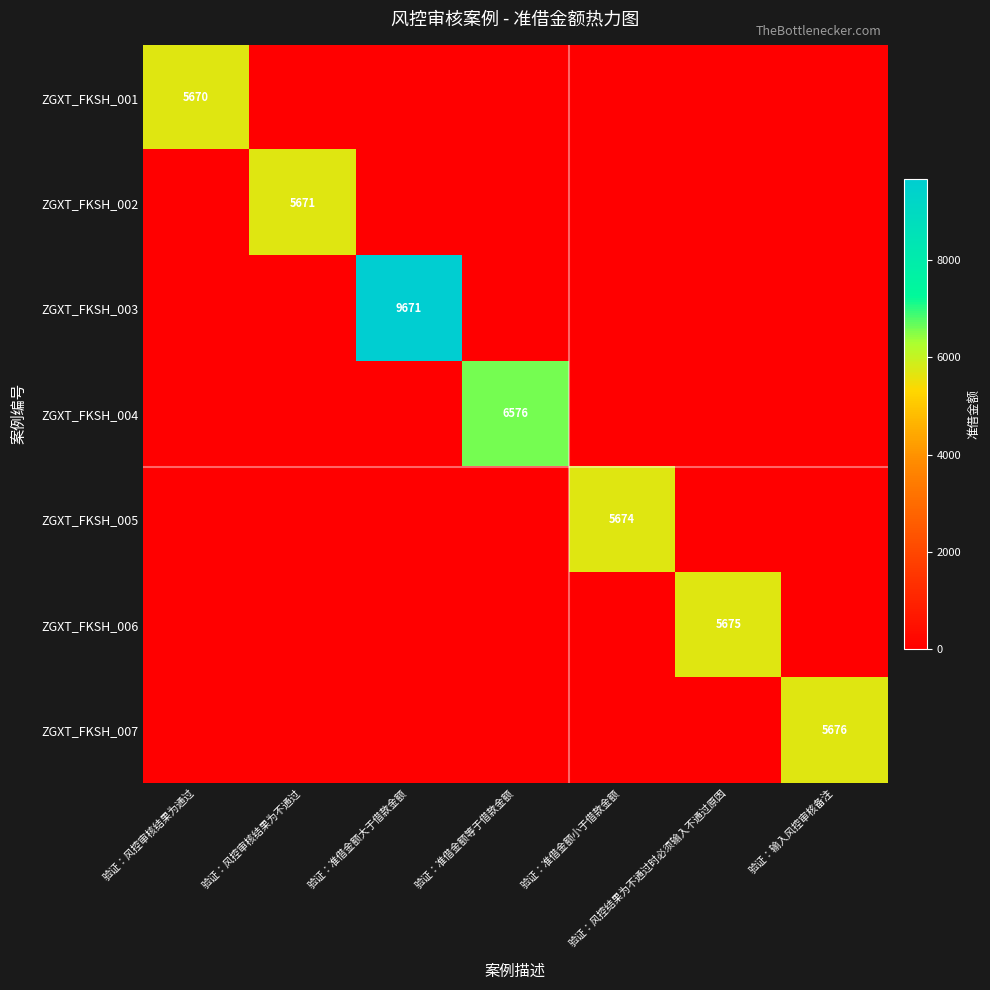

What is the greatest value displayed?

9671